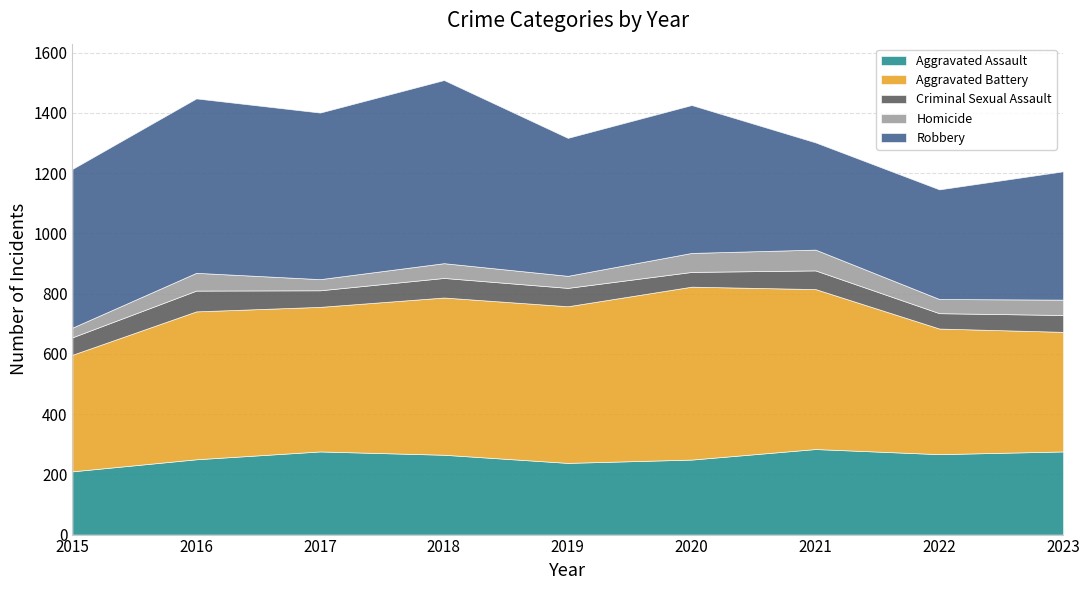

What is the sum of all Aggravated Battery values?

4319